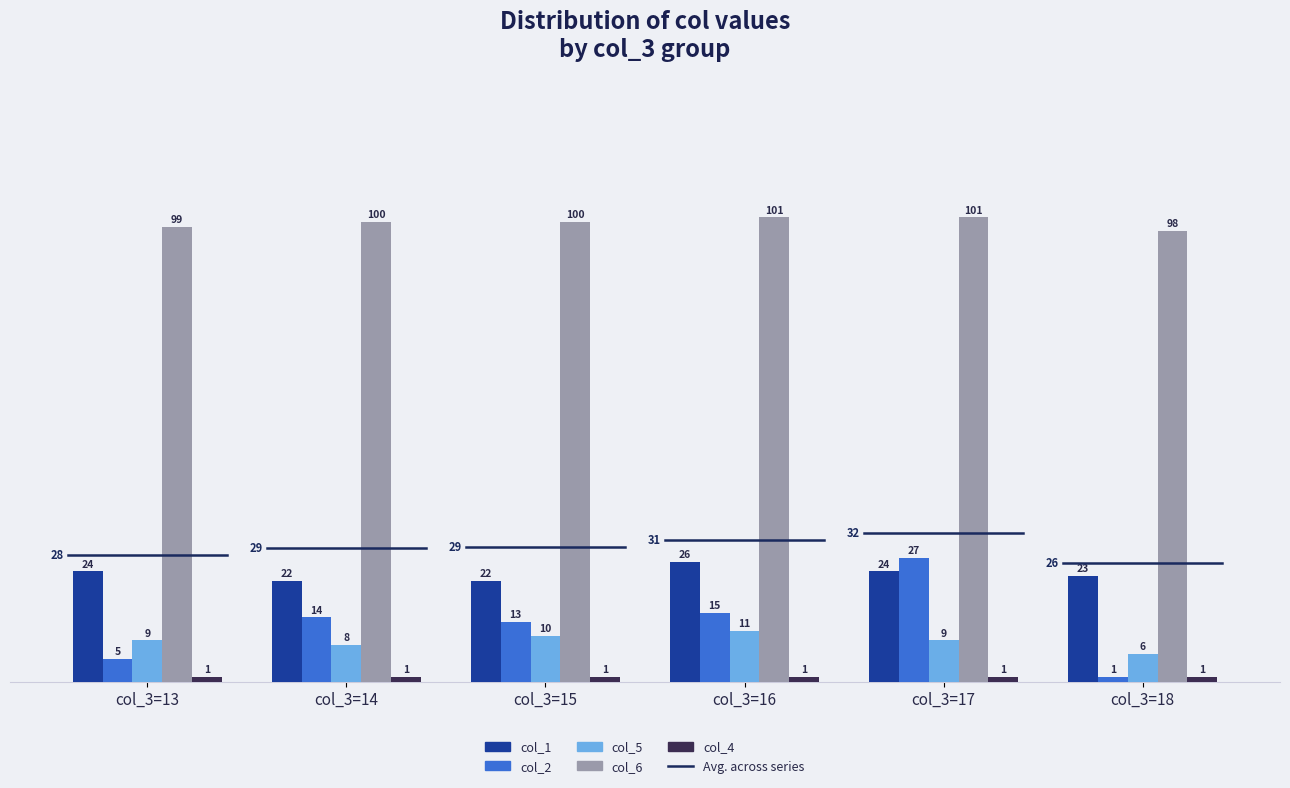

How many bars are there in total?

30